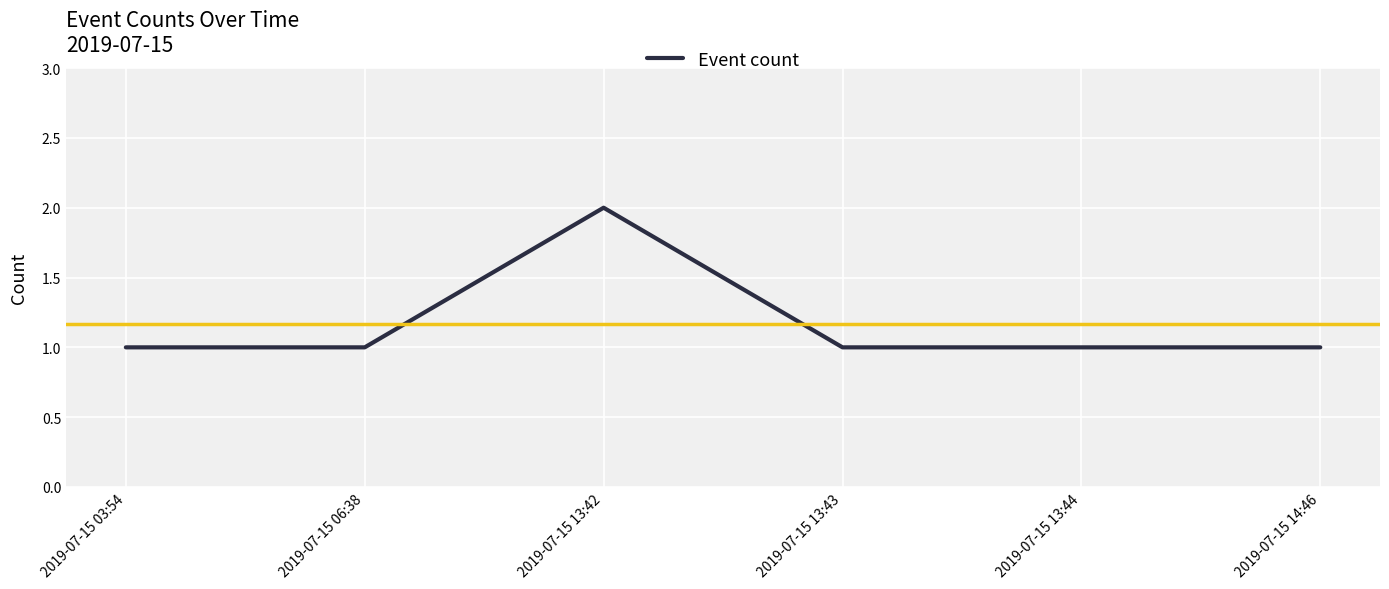

True or false: there are more than 0 points higher than both neighbors.

True